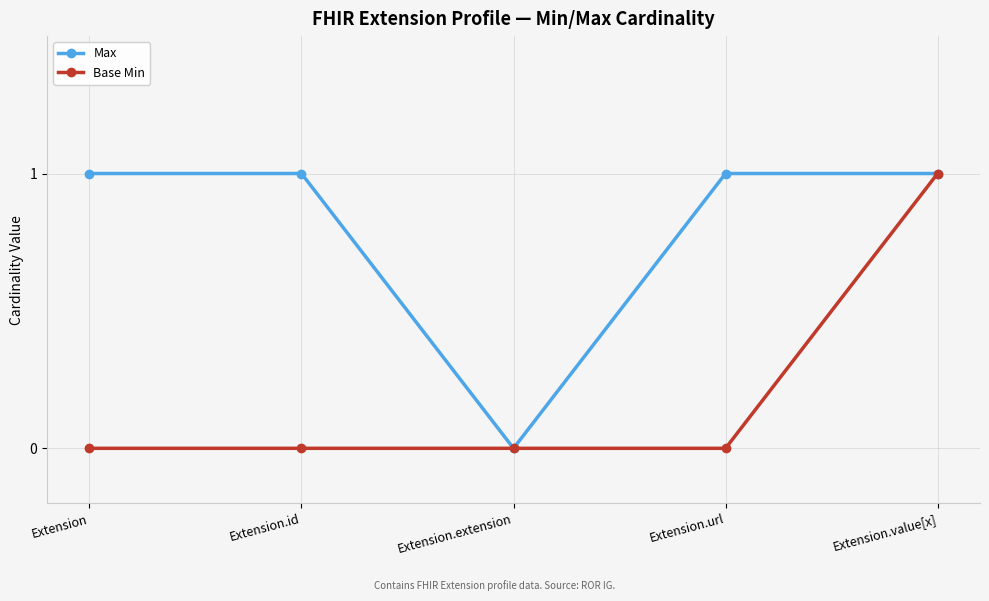

The Base Min series shows 0 at Extension.id. True or false?

True